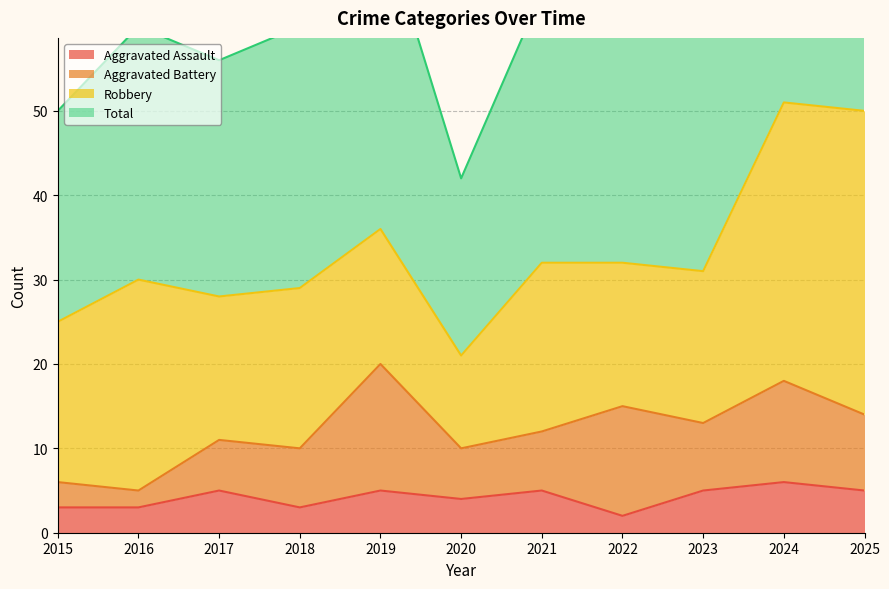

What is the value of the Total point at the 9th from the left?

63